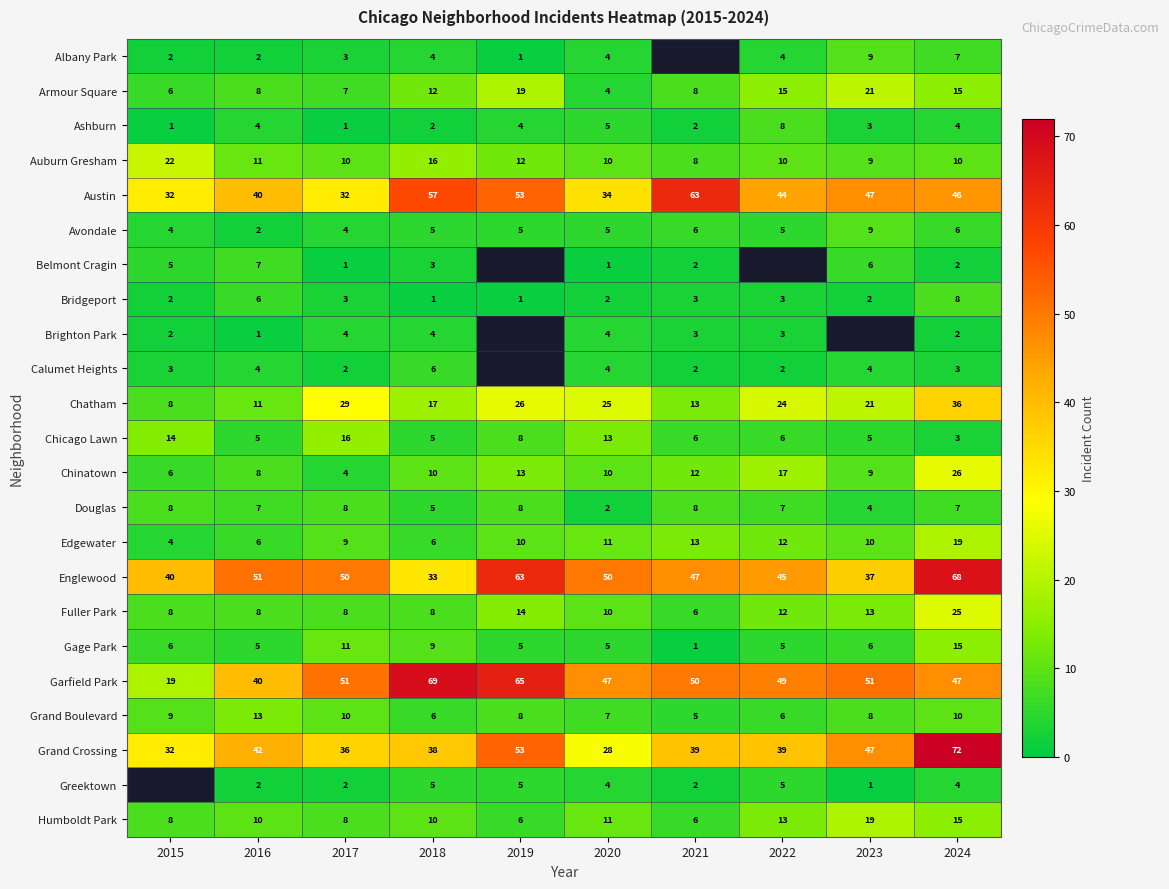

How many categories are shown in the chart?

10